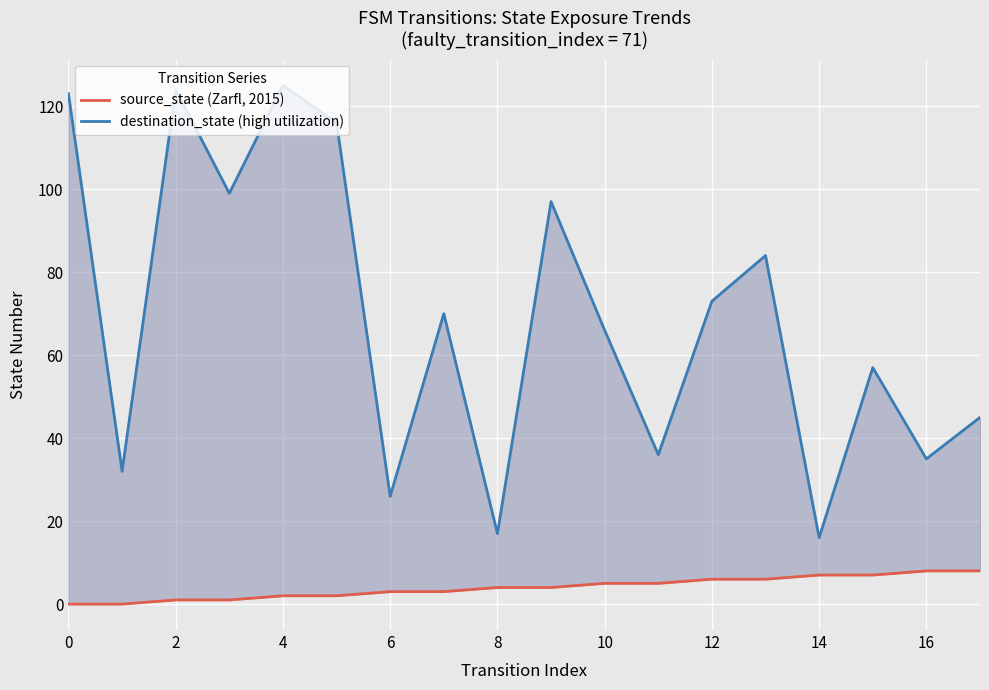

Is it true that source_state (Zarfl, 2015) equals 5 at 2?

False